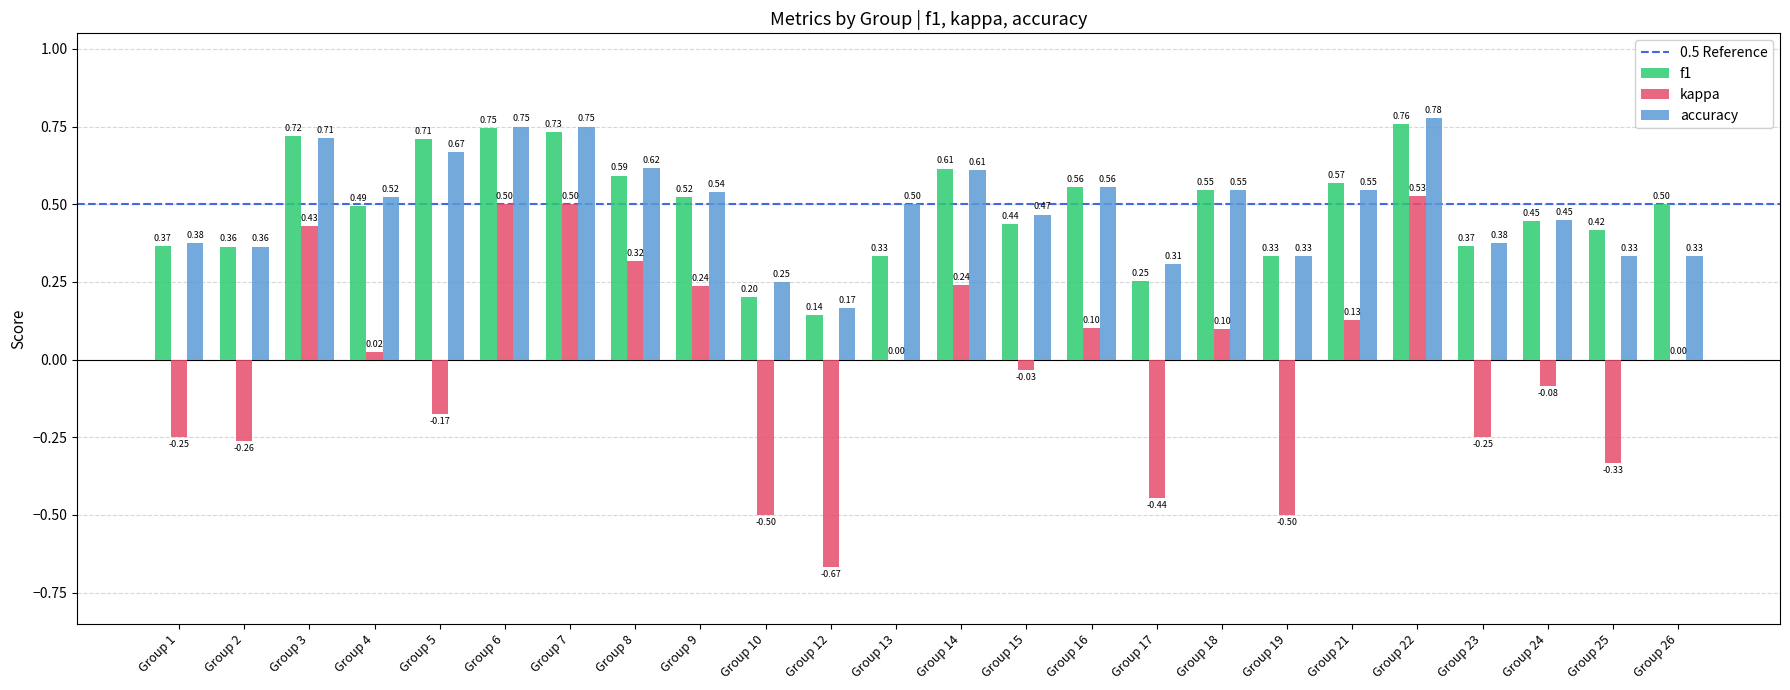

At which category is the sum across all series the highest?

Group 22